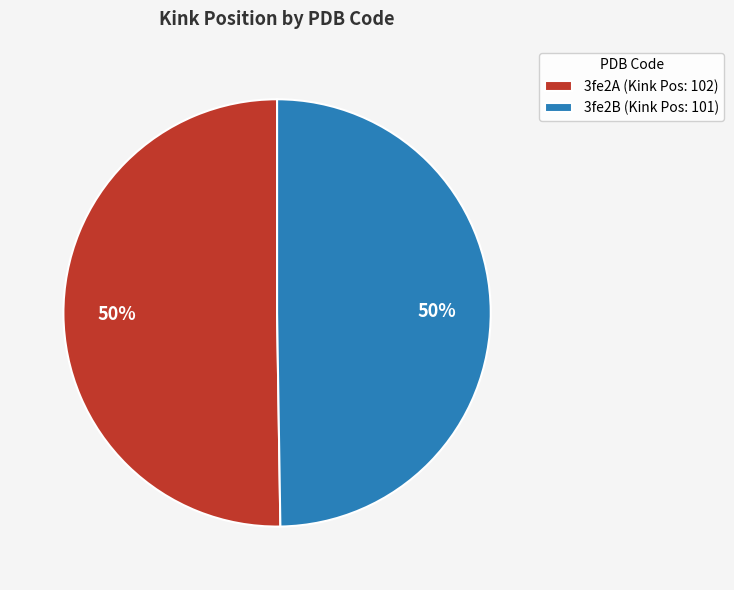

To the nearest percent, what is the combined percentage of 3fe2B (Kink Pos: 101) and 3fe2A (Kink Pos: 102)?

100%